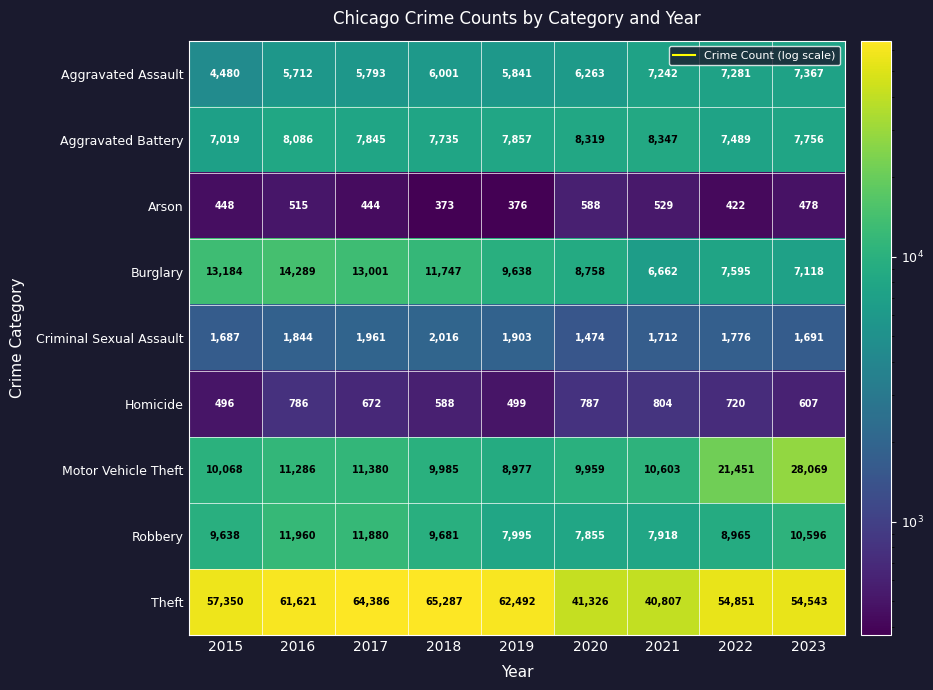

What is the spread (max minus min) of values at 2021?

40278